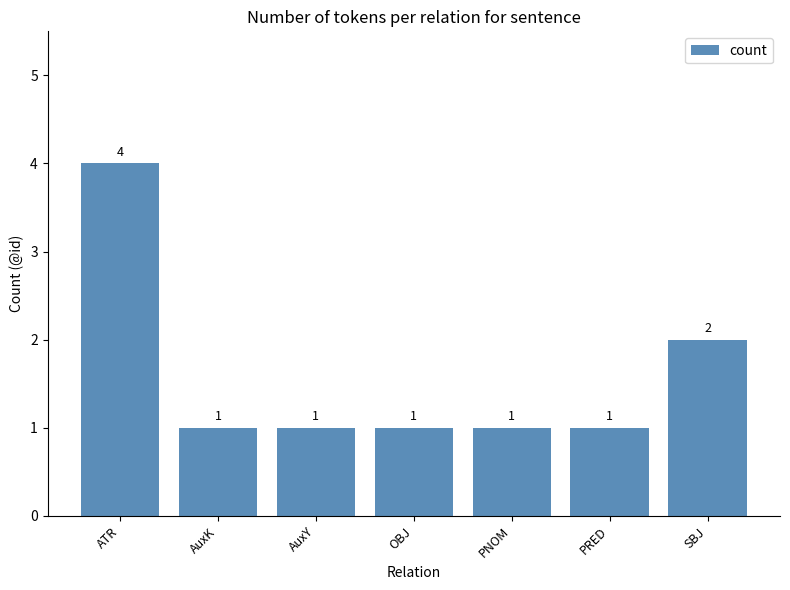

Is it true that the value at PRED is 1?

True